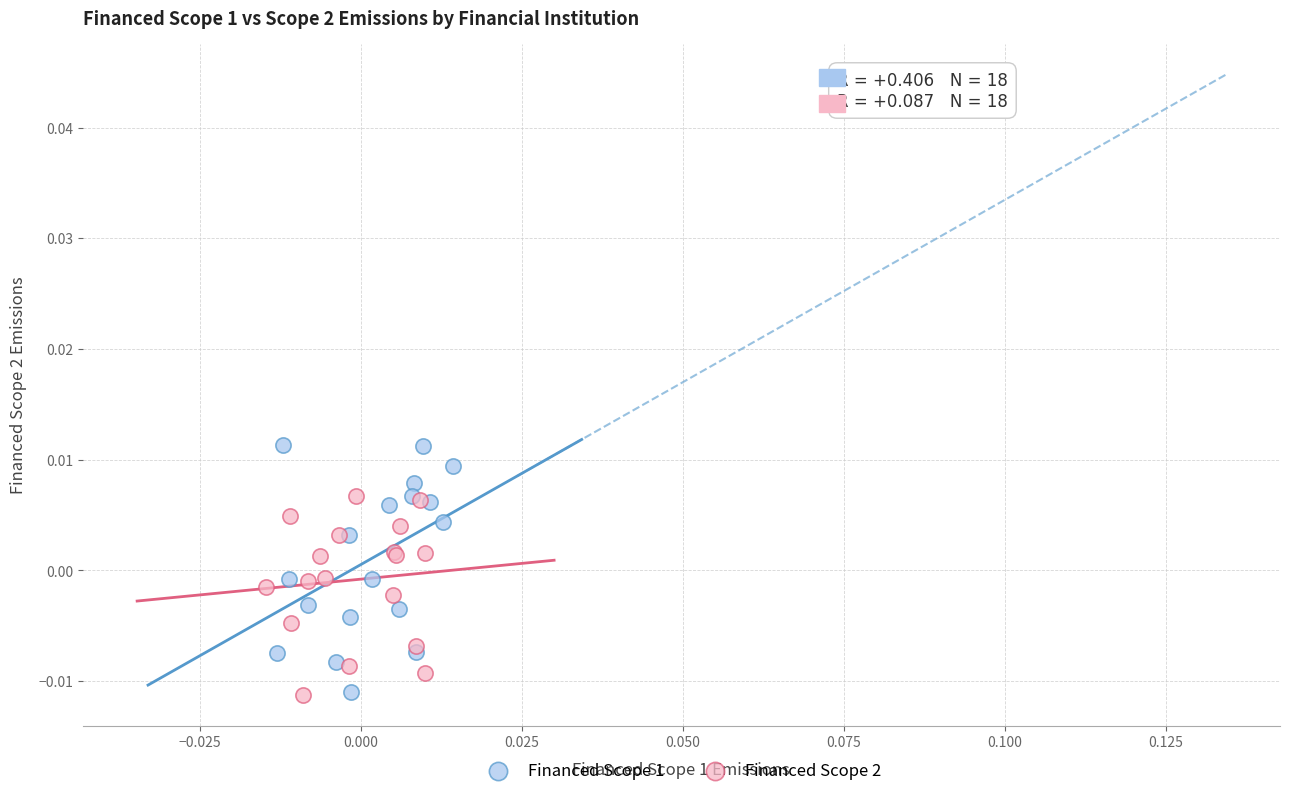

Which series reaches the maximum Y coordinate?

Financed Scope 1